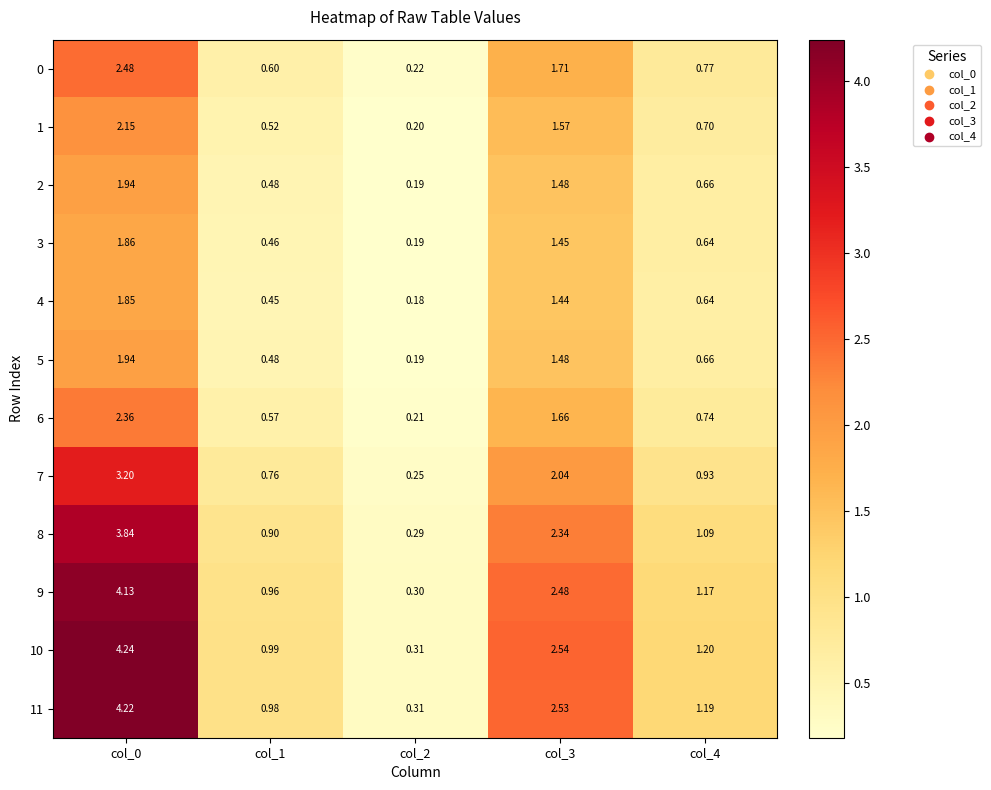

At how many categories does at least one series exceed 3?

1